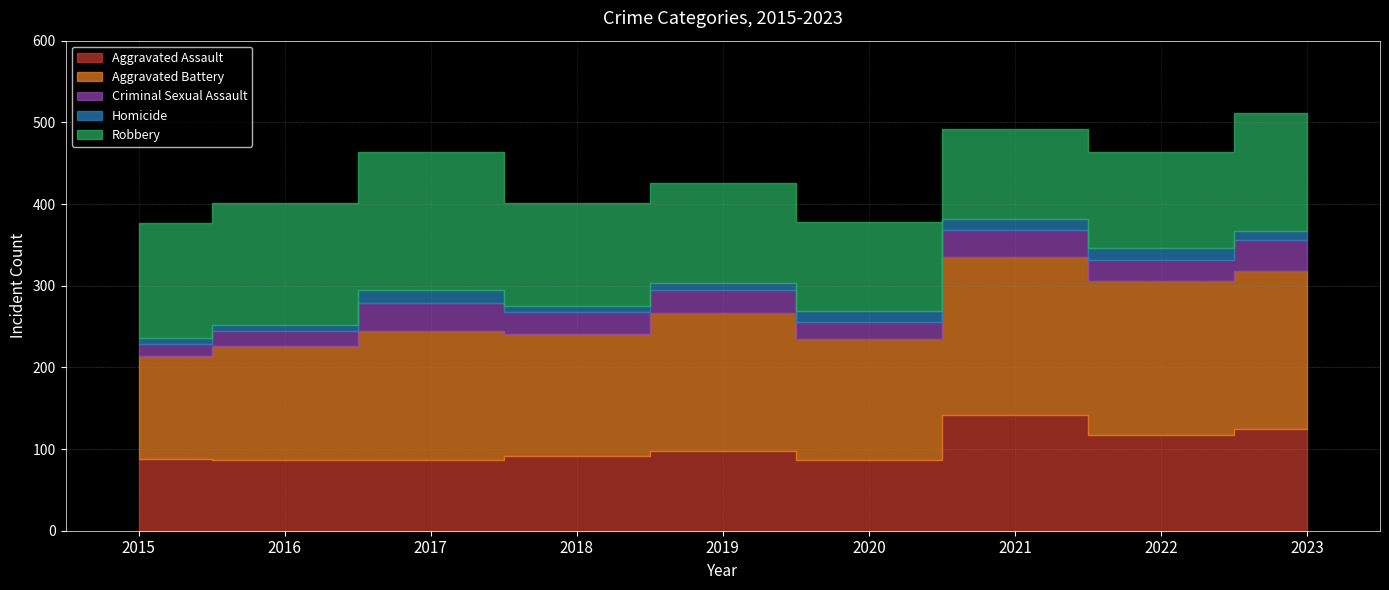

In Homicide, how many points are higher than both neighbors (excluding endpoints)?

2